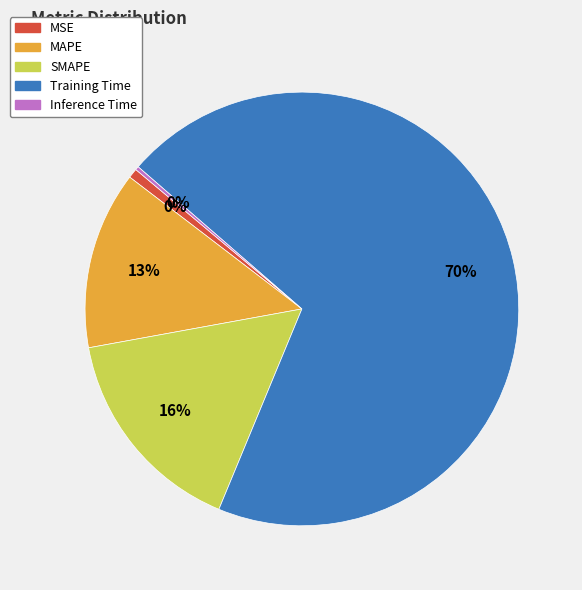

To the nearest percent, what is the difference between the SMAPE and MAPE slice percentages?

3%